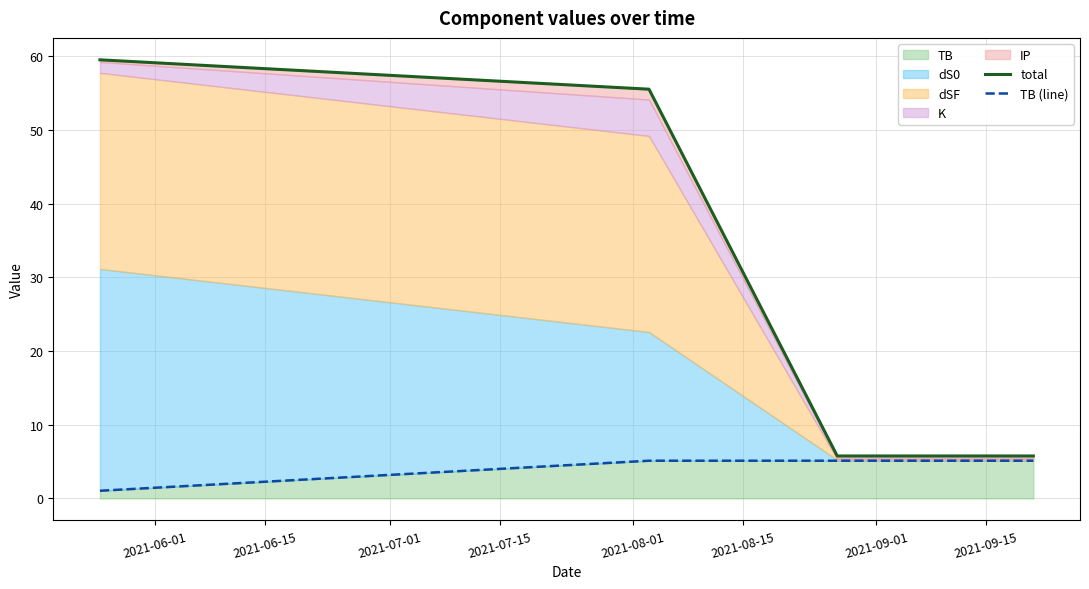

True or false: total has more than 1 interior local peaks.

False